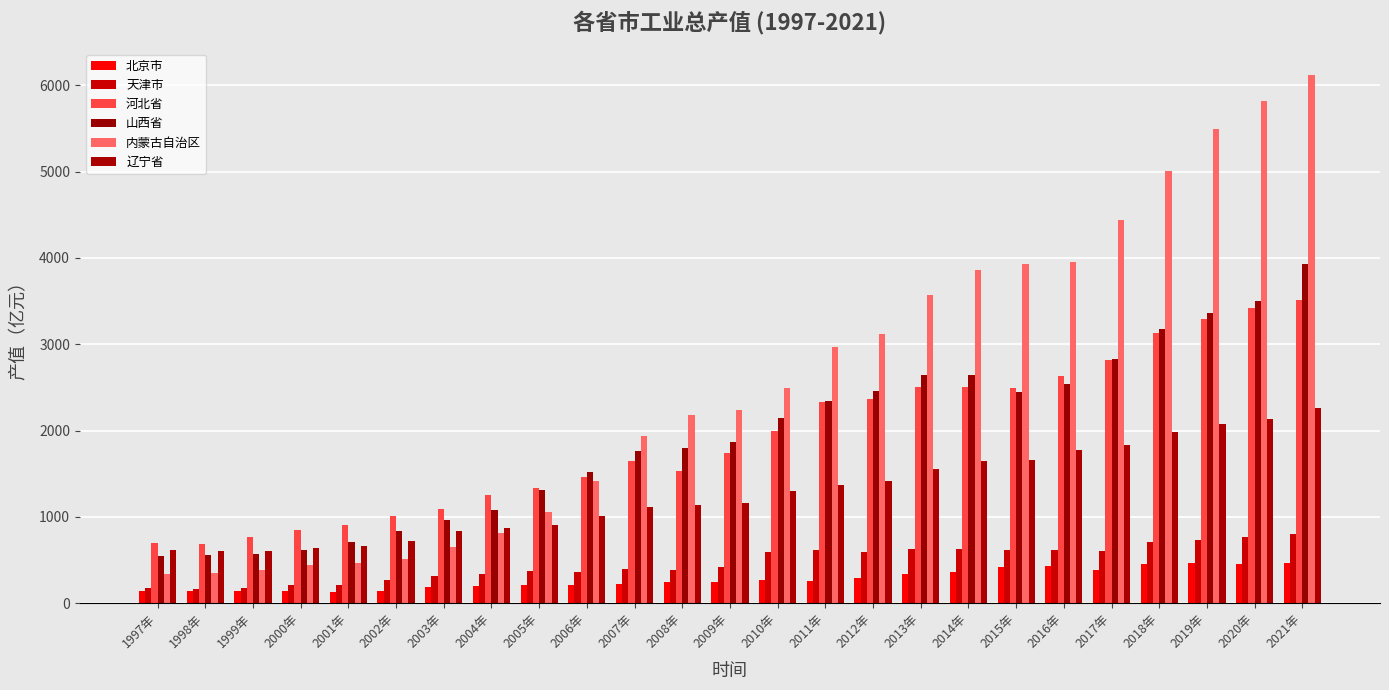

What is the label of the 1st bar from the right?

2021年